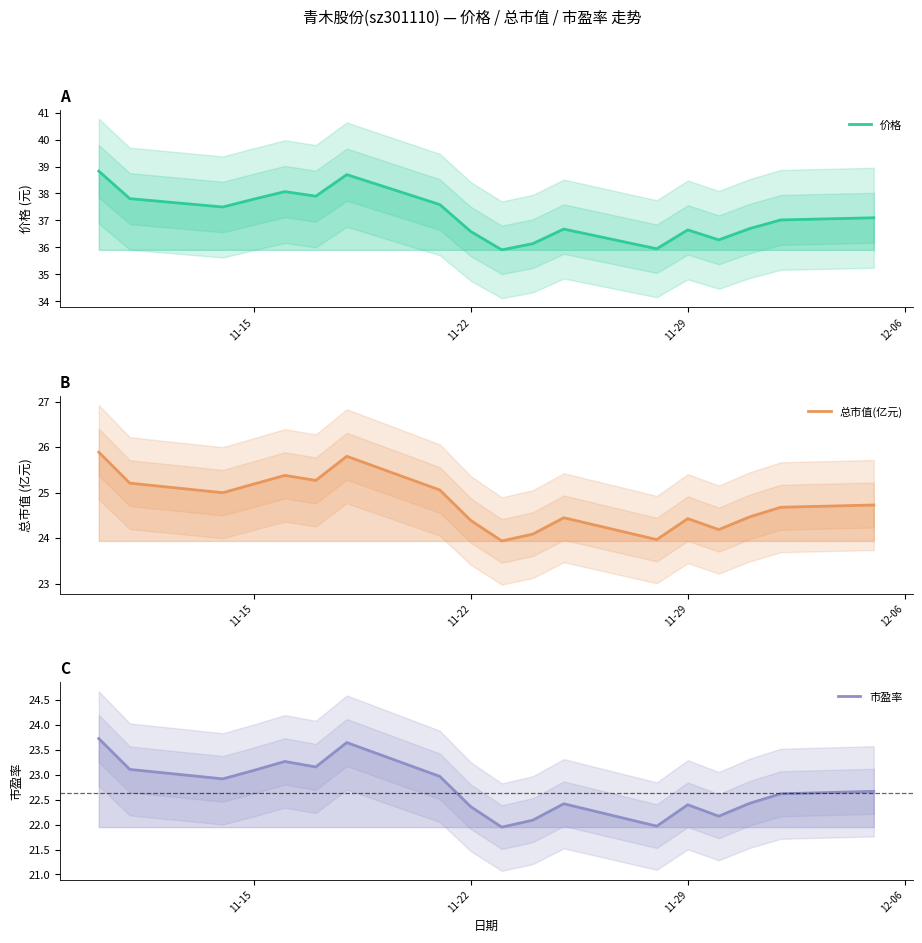

Which series has the widest spread of values?

价格